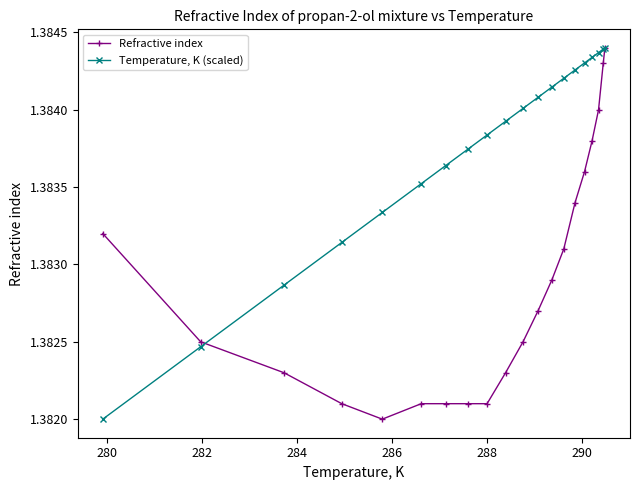

True or false: Refractive index and Temperature, K (scaled) intersect in this chart.

True